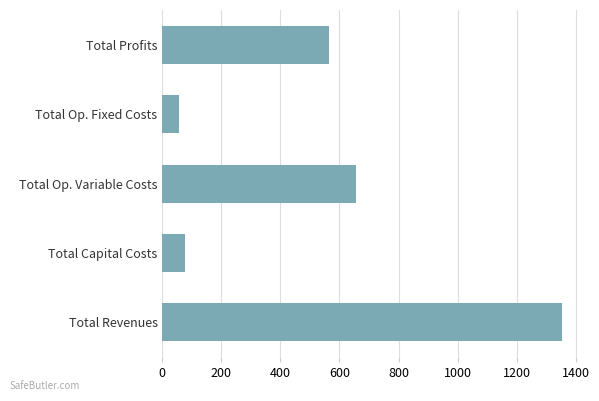

At which category does the chart reach its minimum across all series?

Total Op. Fixed Costs